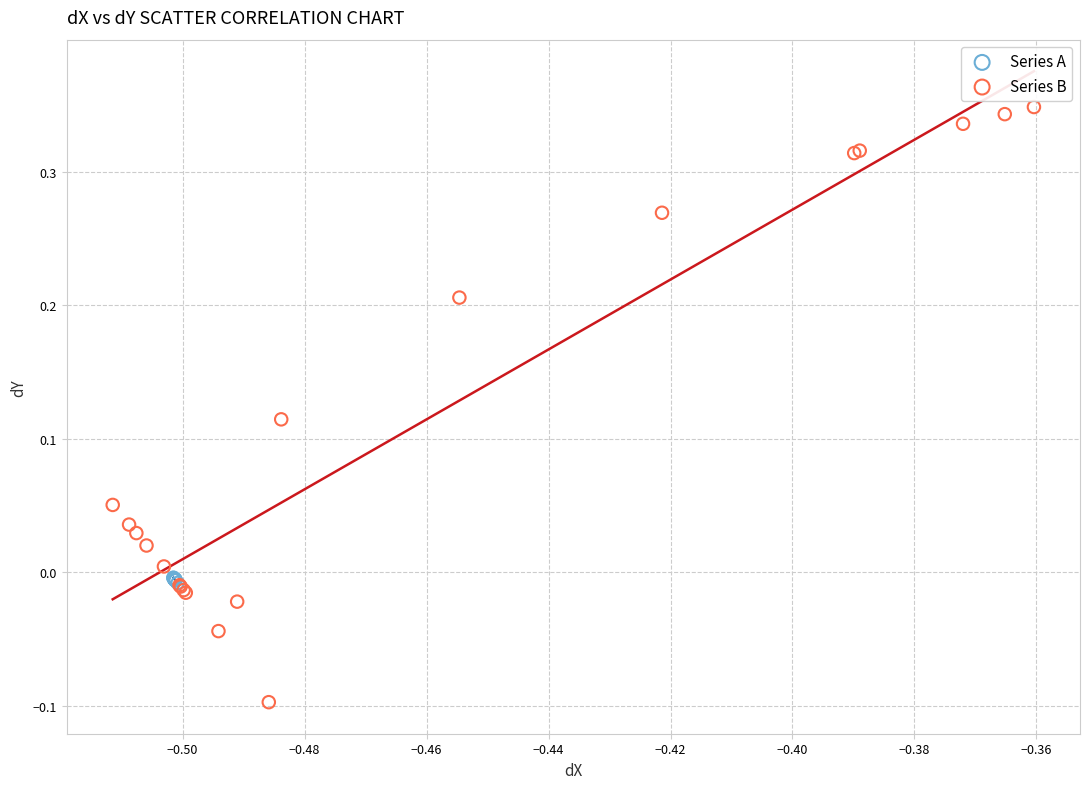

Which series reaches the maximum Y coordinate?

Series B